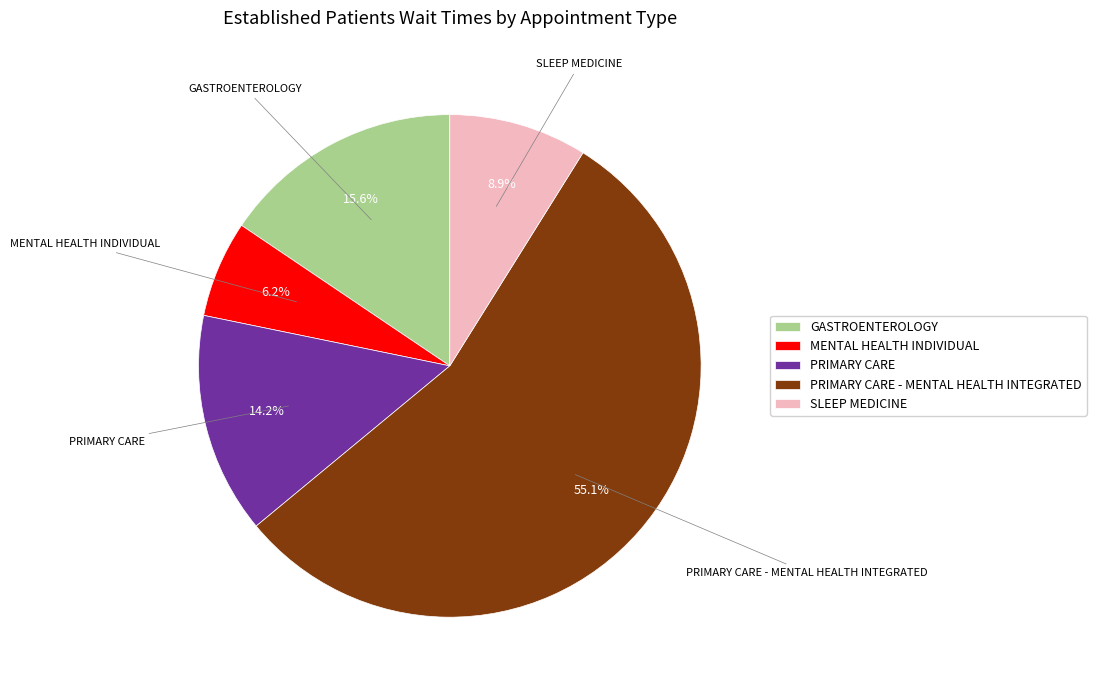

Rank the categories by value from highest to lowest.

PRIMARY CARE - MENTAL HEALTH INTEGRATED, GASTROENTEROLOGY, PRIMARY CARE, SLEEP MEDICINE, MENTAL HEALTH INDIVIDUAL